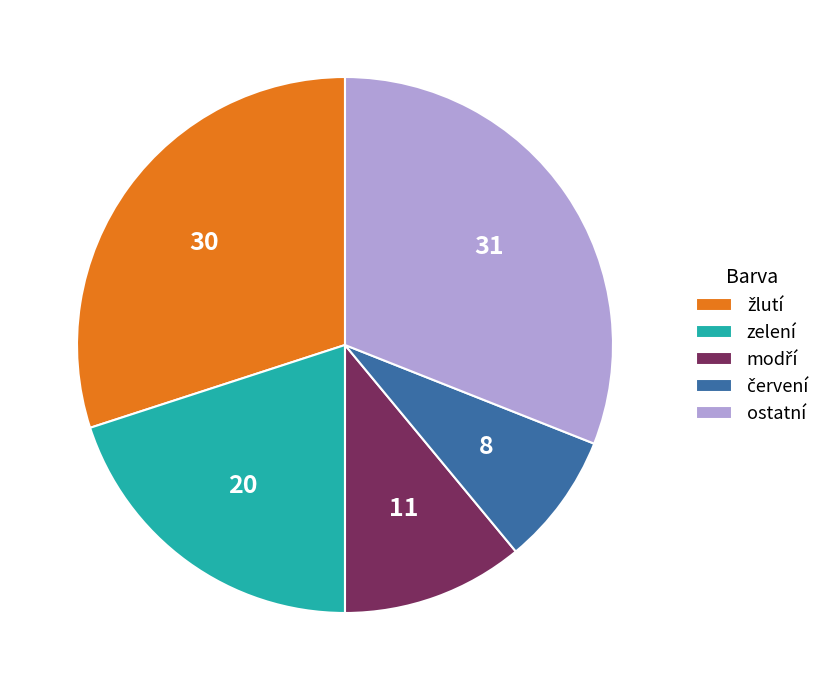

Which slice is the largest?

ostatní